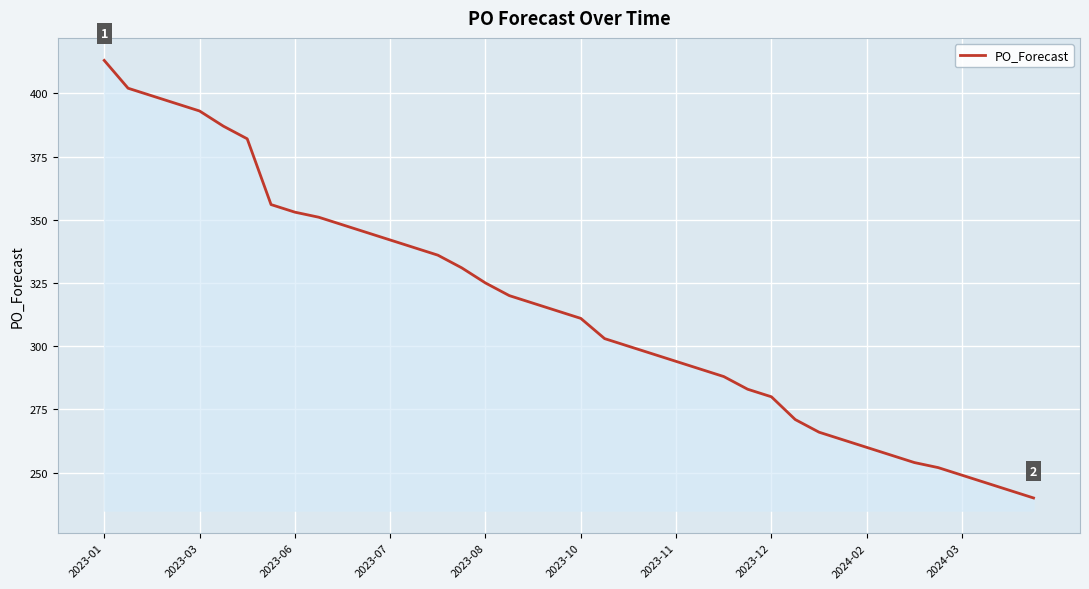

What is the smallest value displayed?

240